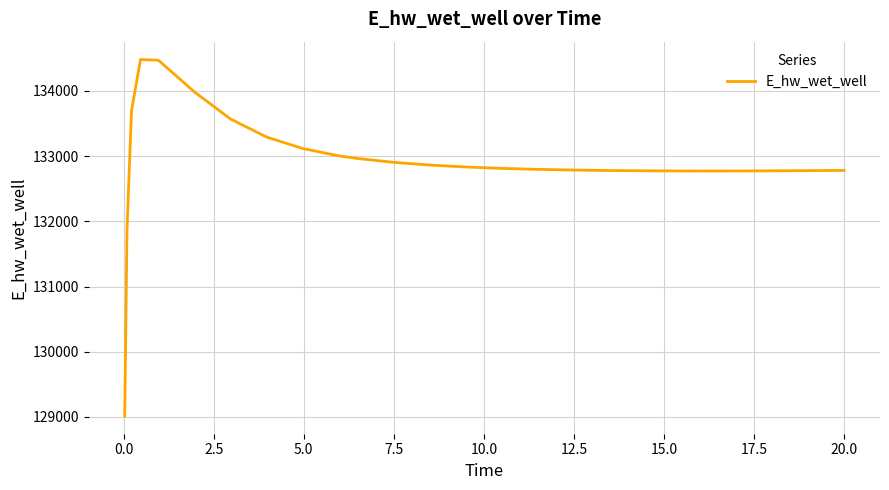

What is the greatest value displayed?

134481.4